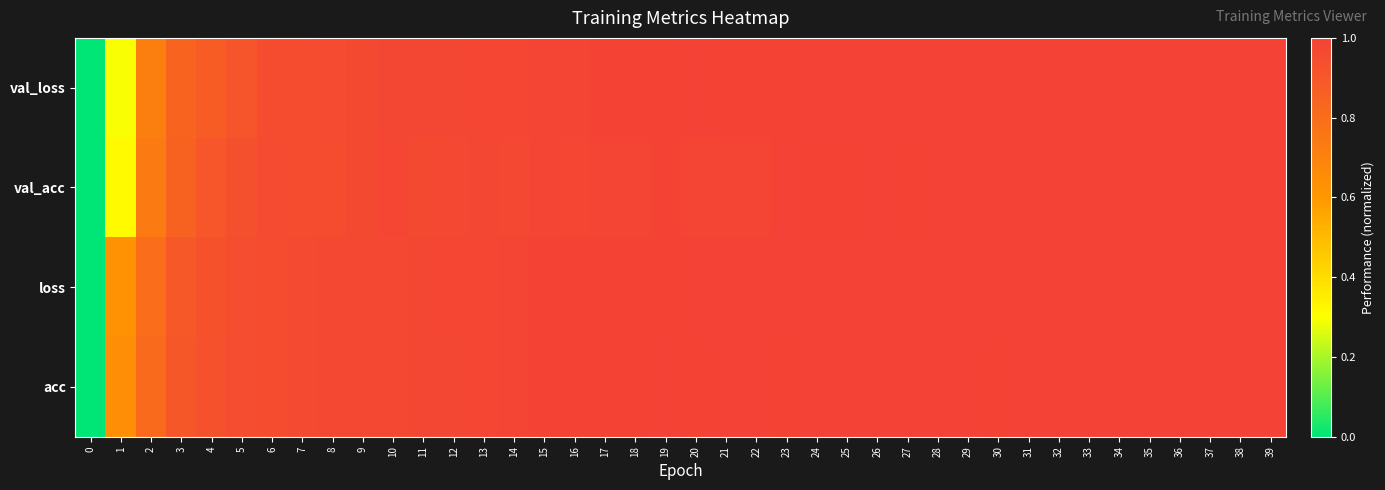

What is the total value across all series at 23?

4.0